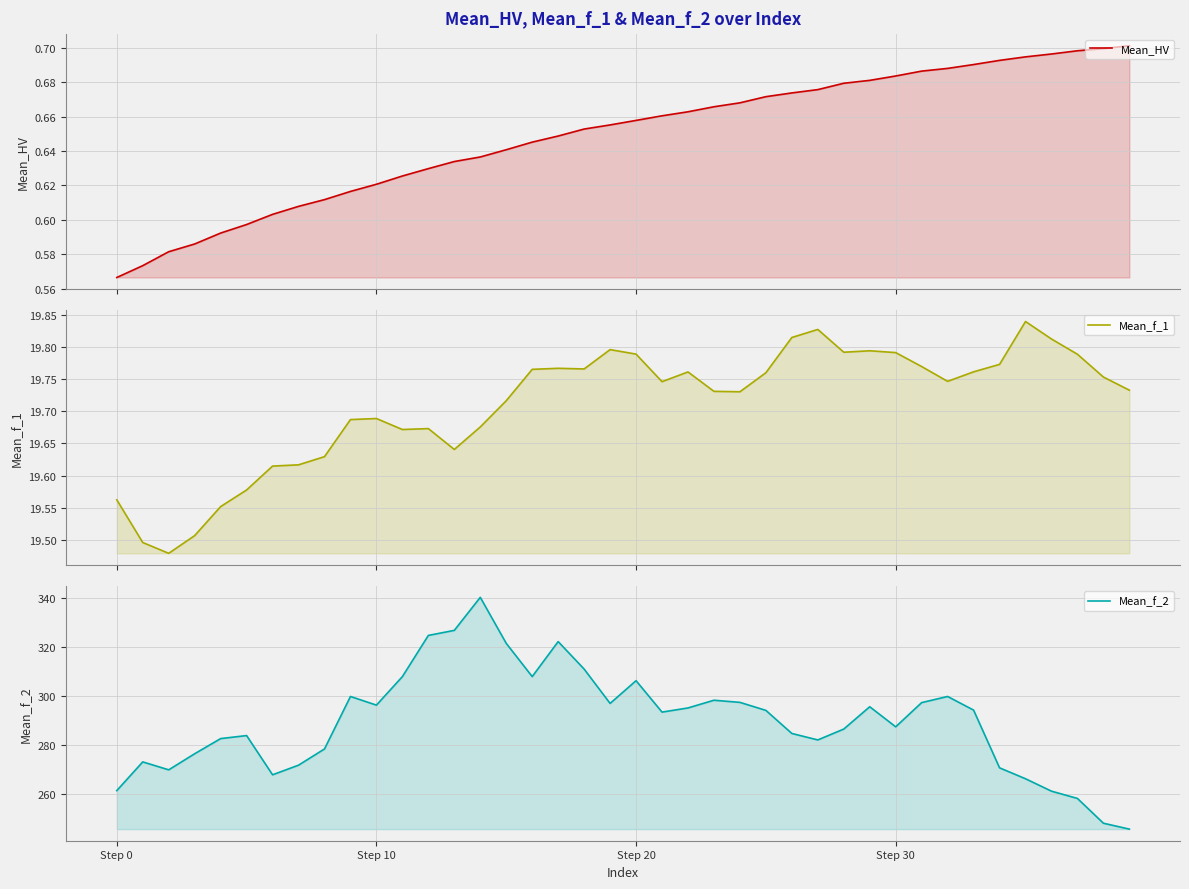

True or false: Mean_f_2 and Mean_HV cross at least once.

False